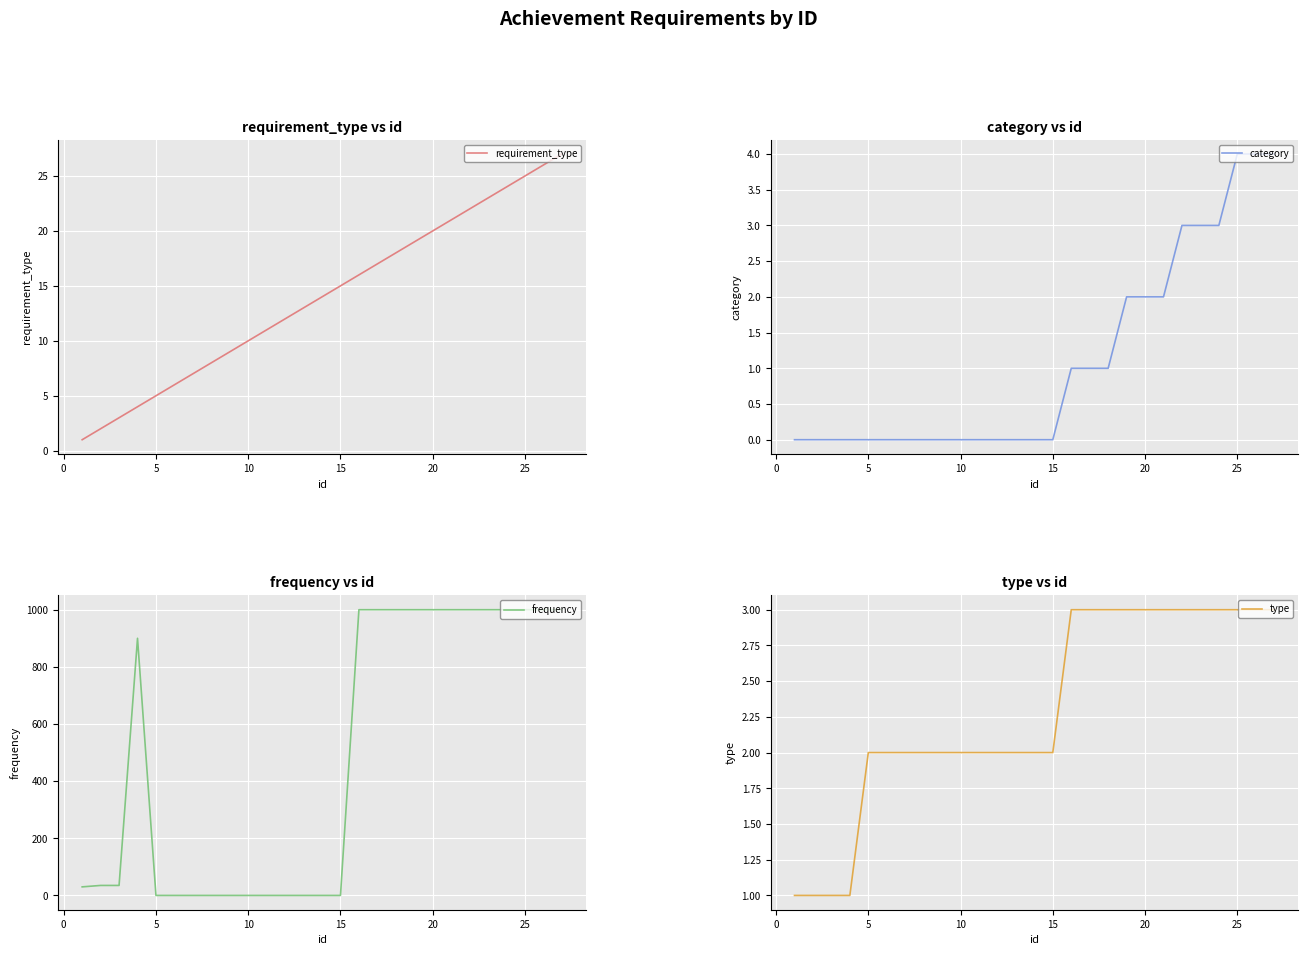

True or false: requirement_type has a value of 22 at 15.

False